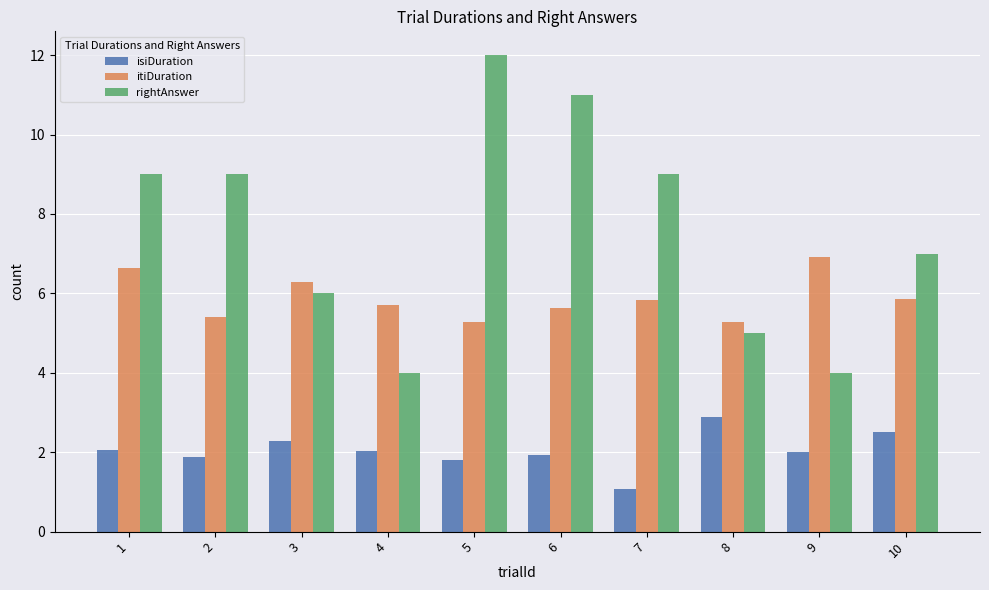

What is the sum of the rightAnswer values at 7 and 4?

13.0